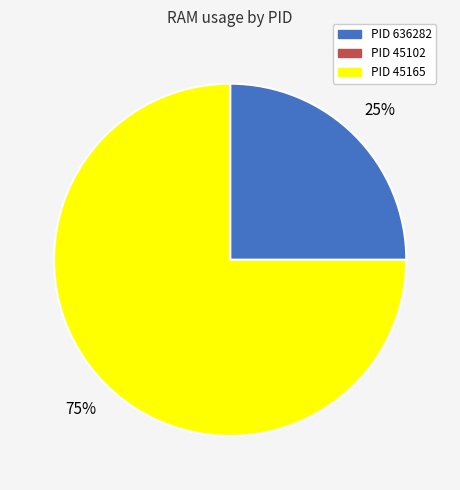

Is there a majority slice in this chart?

Yes